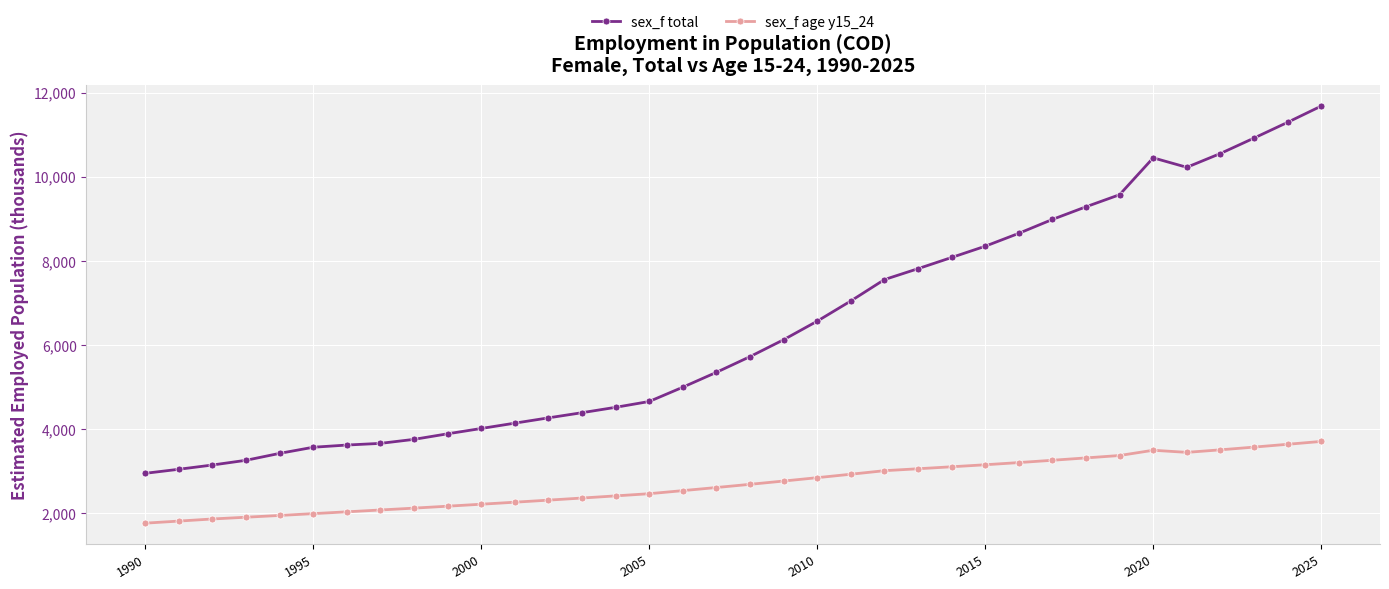

Which series has the widest spread of values?

sex_f total